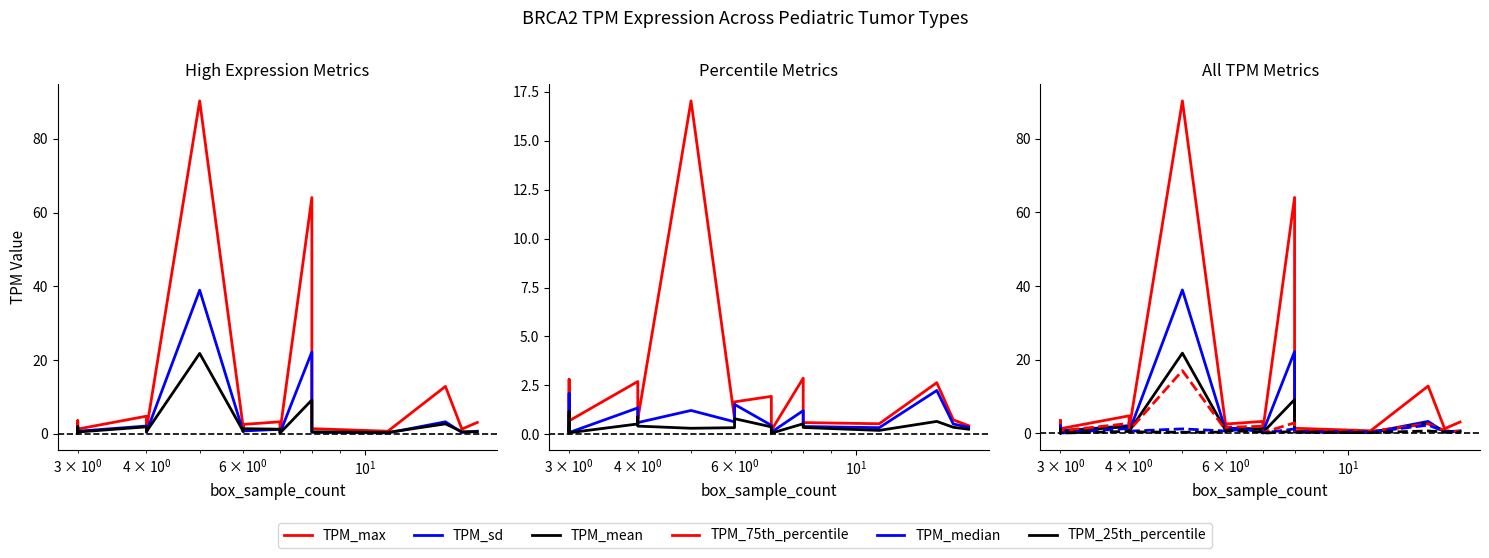

True or false: TPM_max and TPM_25th_percentile intersect in this chart.

False